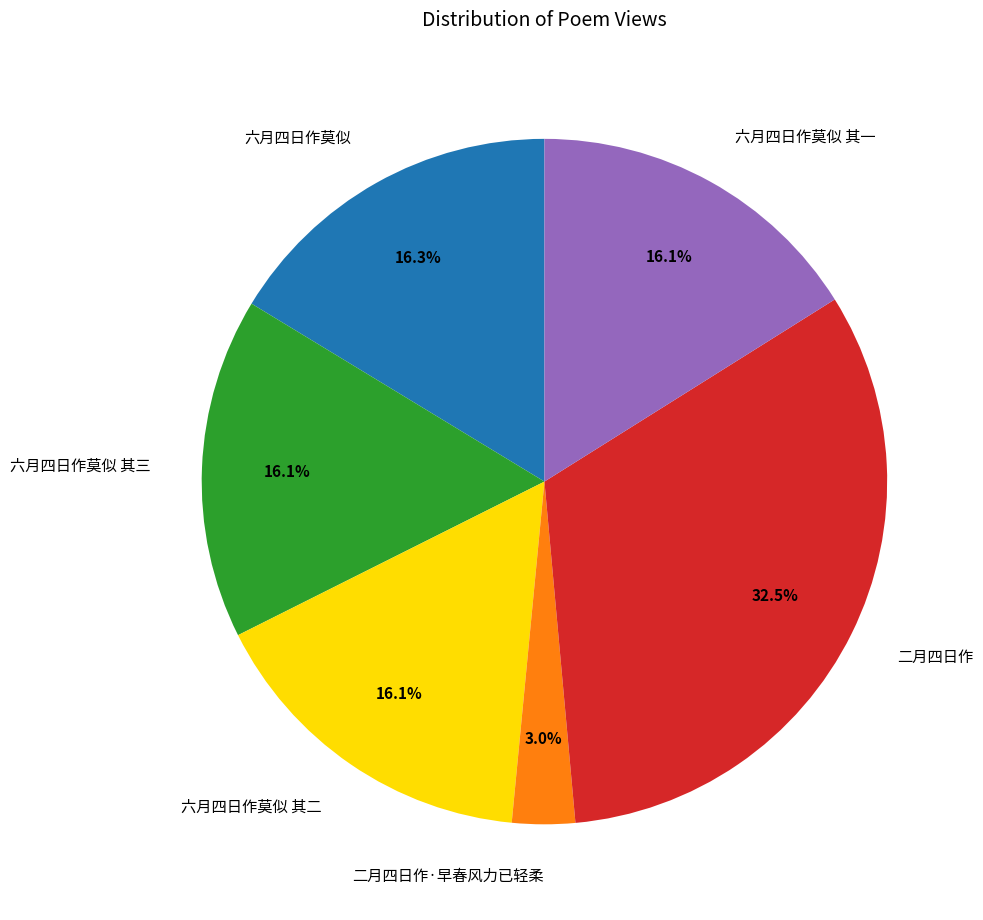

Does 二月四日作·早春风力已轻柔 account for over 50% of the chart?

No